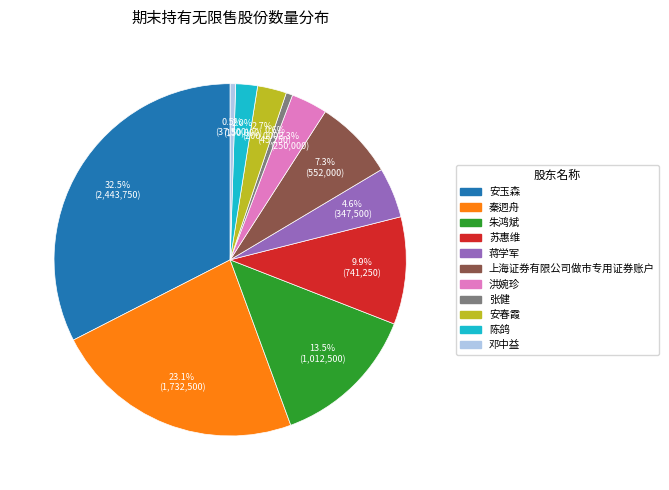

Which has a higher value, 洪婉珍 or 陈鸽?

洪婉珍